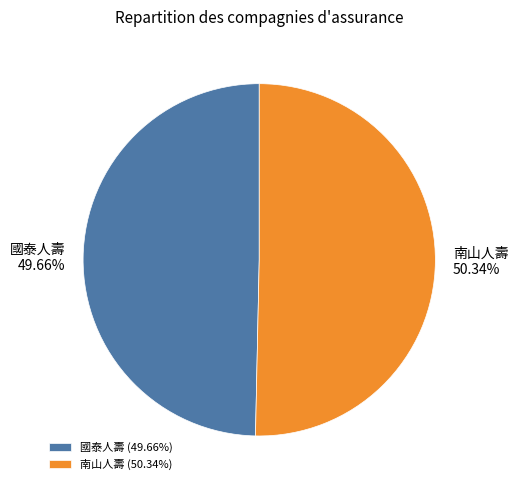

Count the number of slices in the pie.

2